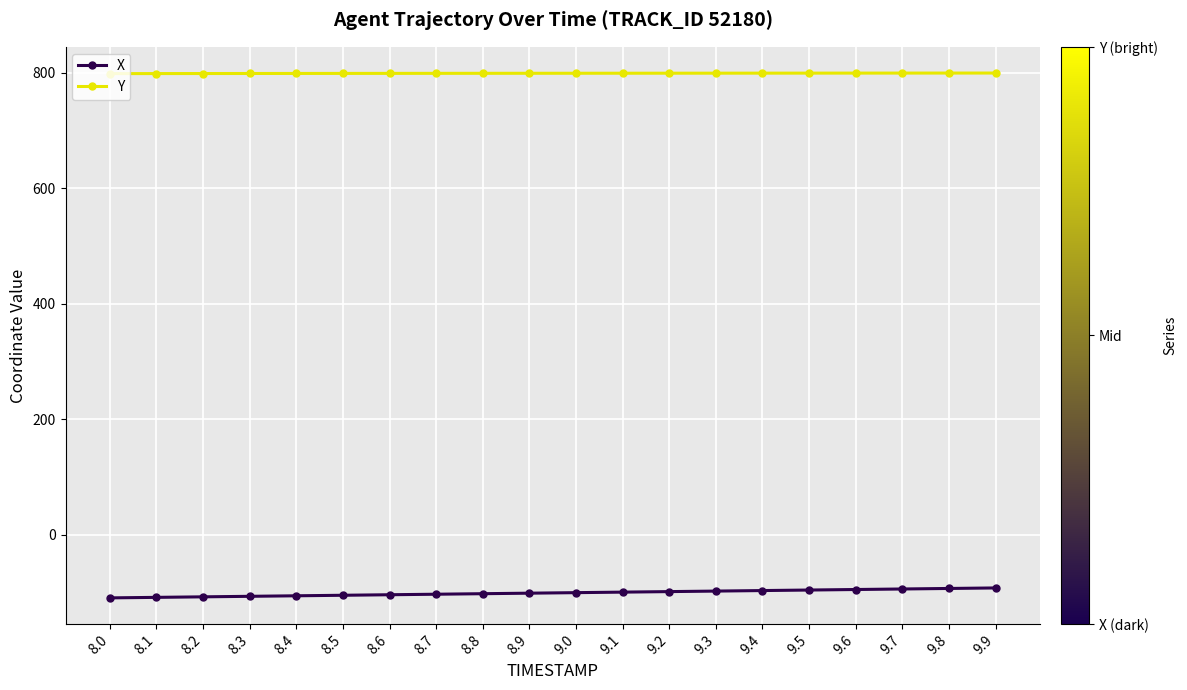

What is the sum of the X values at 9.3 and 8.6?

-201.8